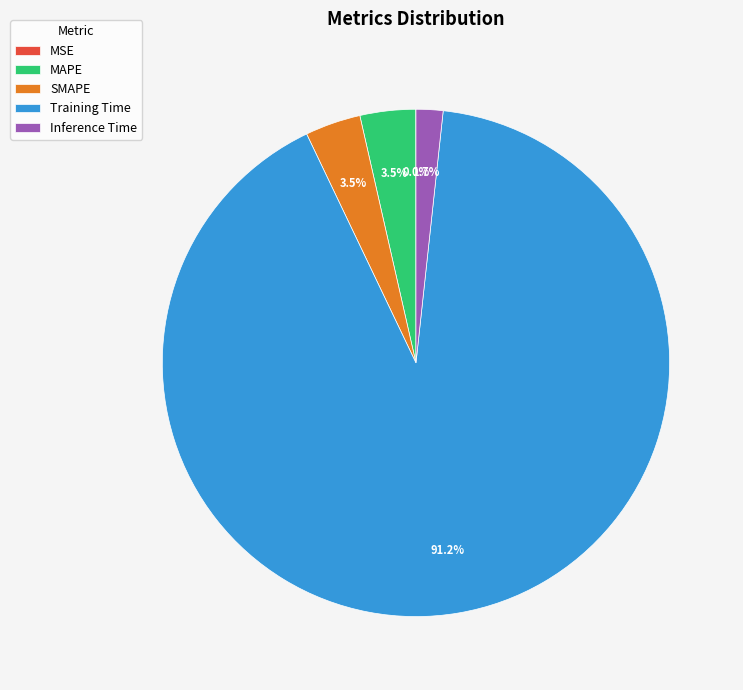

Is the sum of Training Time and SMAPE greater than half?

Yes